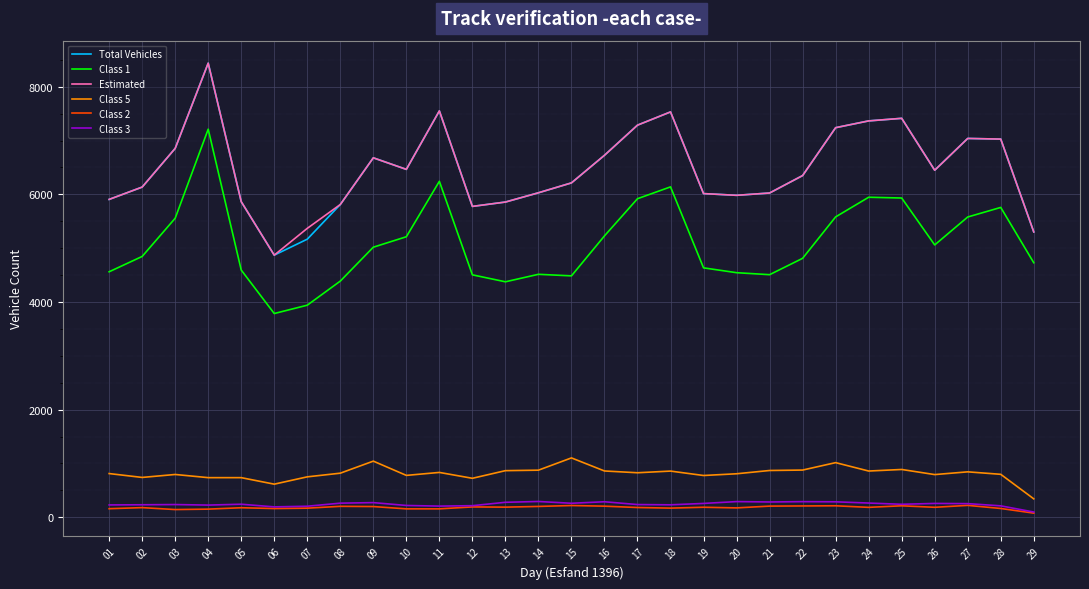

What is the minimum value for Estimated?

4871